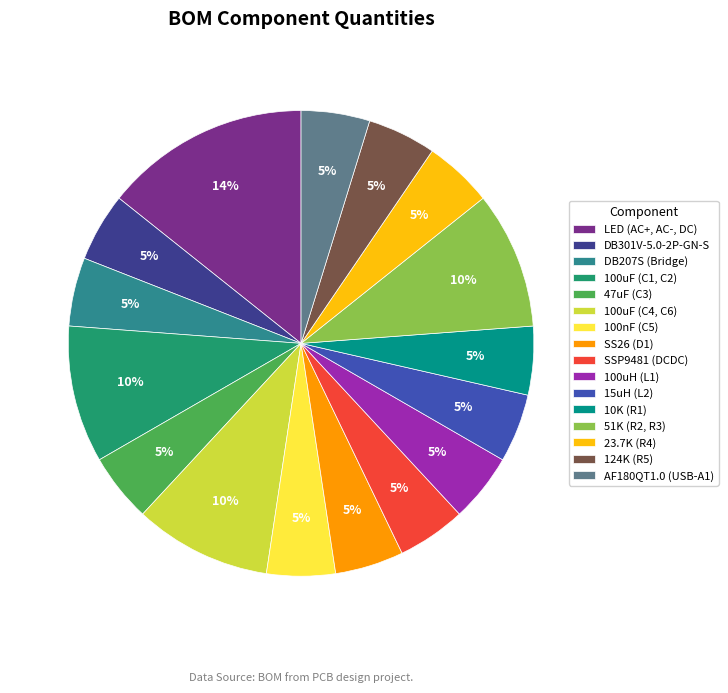

To the nearest percent, what is the average slice percentage?

6%